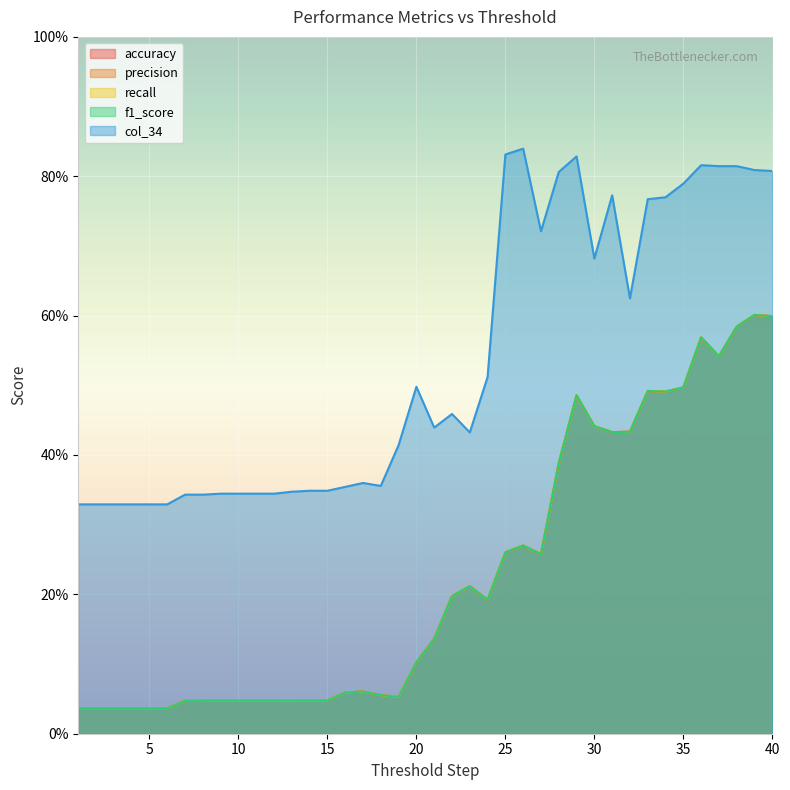

Is the value of f1_score at 34 greater than the value of recall at 16?

Yes